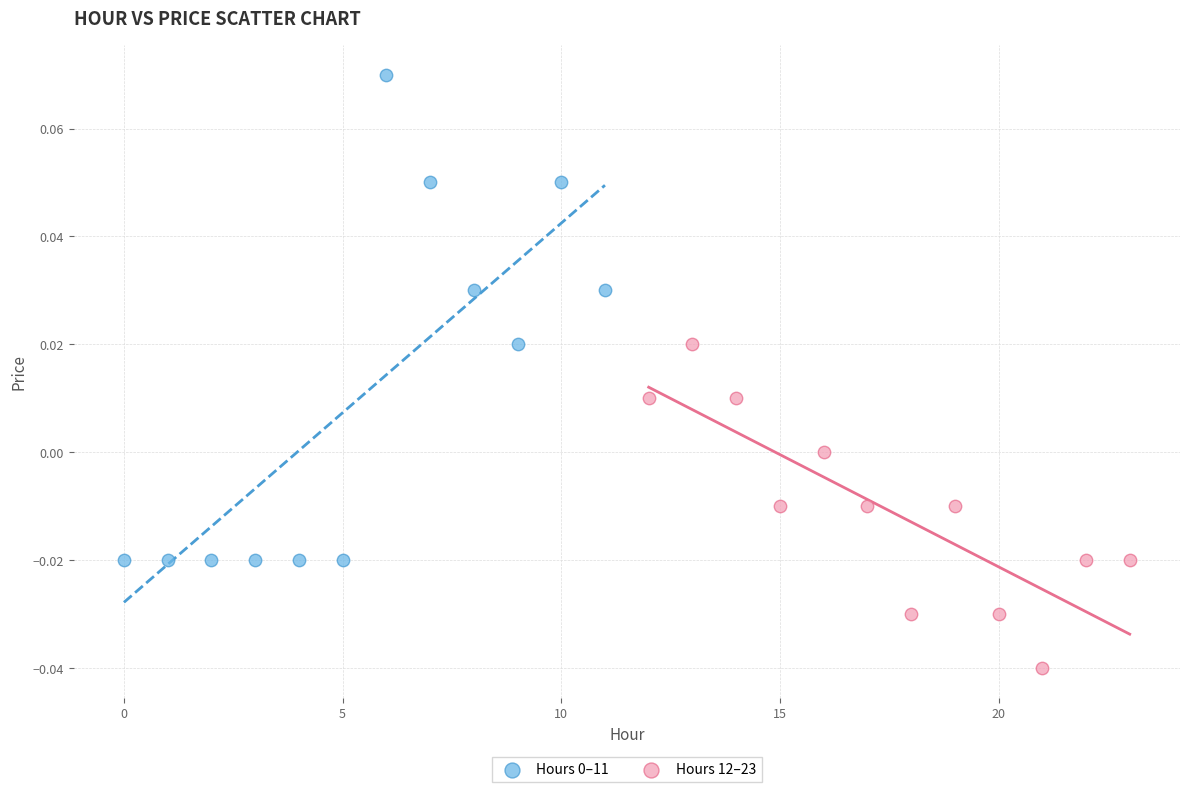

Which series contains the lowest Y value?

Hours 12–23